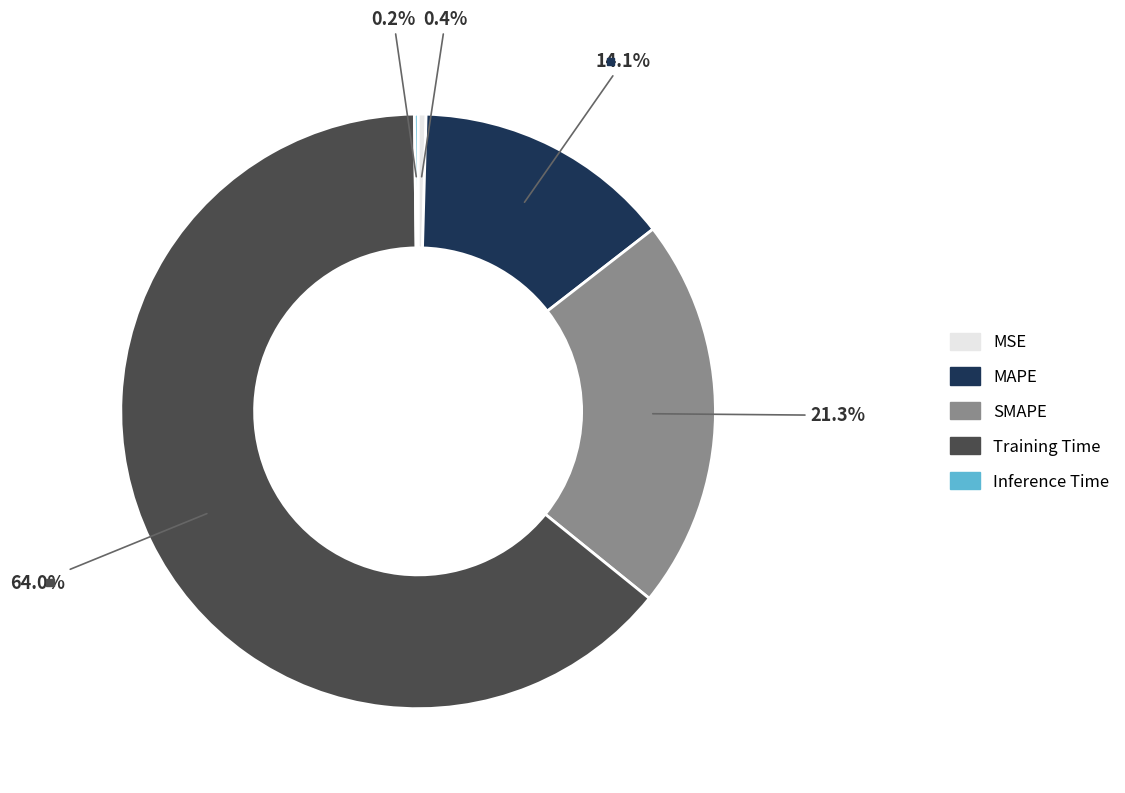

Between SMAPE and MAPE, which is larger?

SMAPE